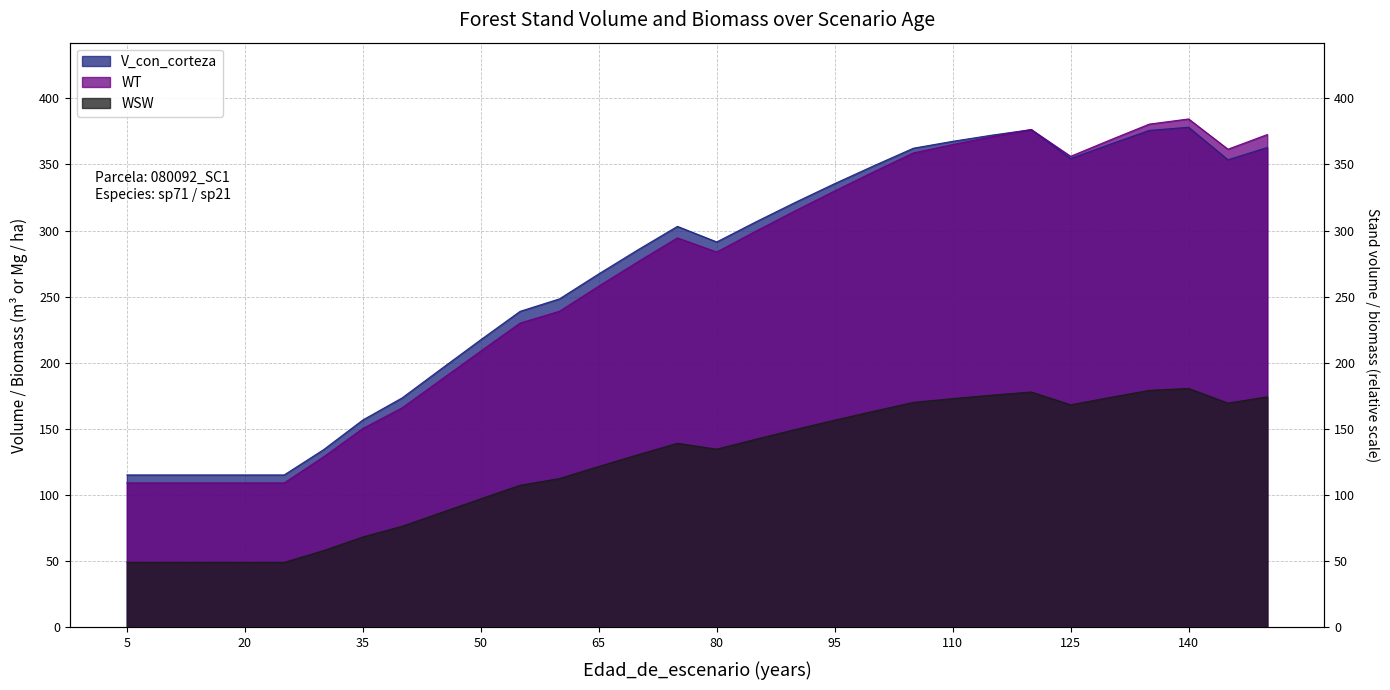

What is the total value across all series at 105?

891.2